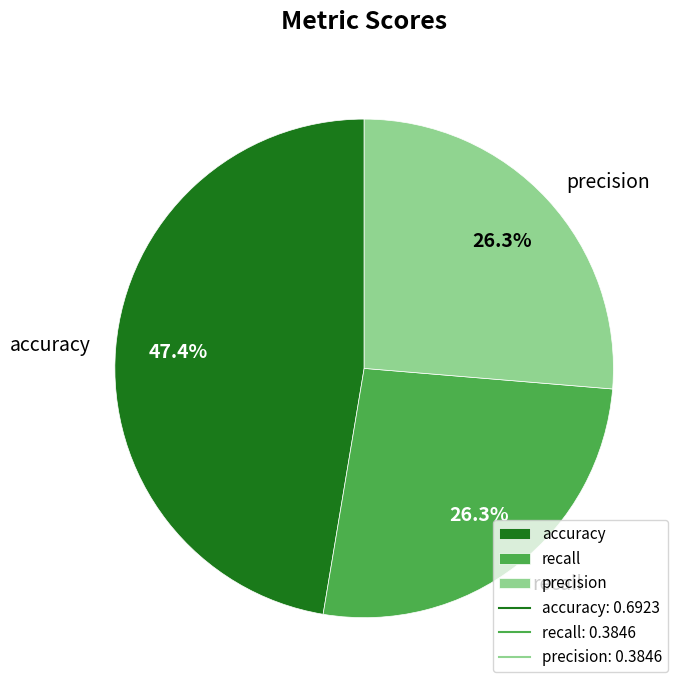

How many slices are in this pie chart?

3